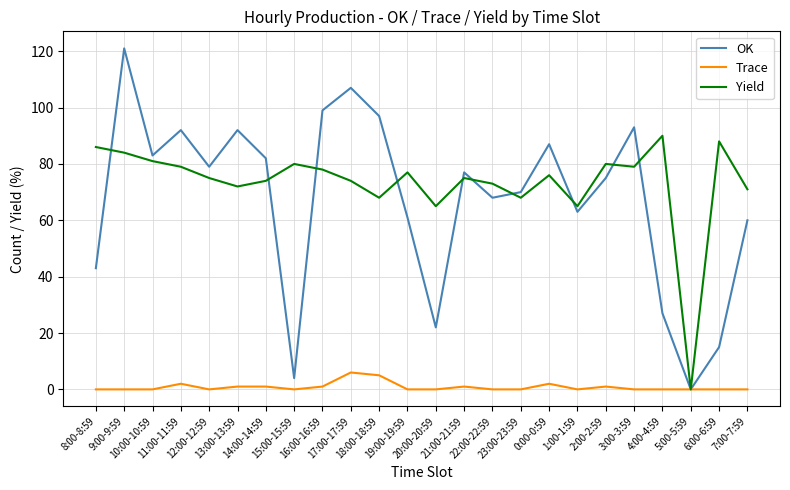

What is the spread (max minus min) of values at 1:00-1:59?

65